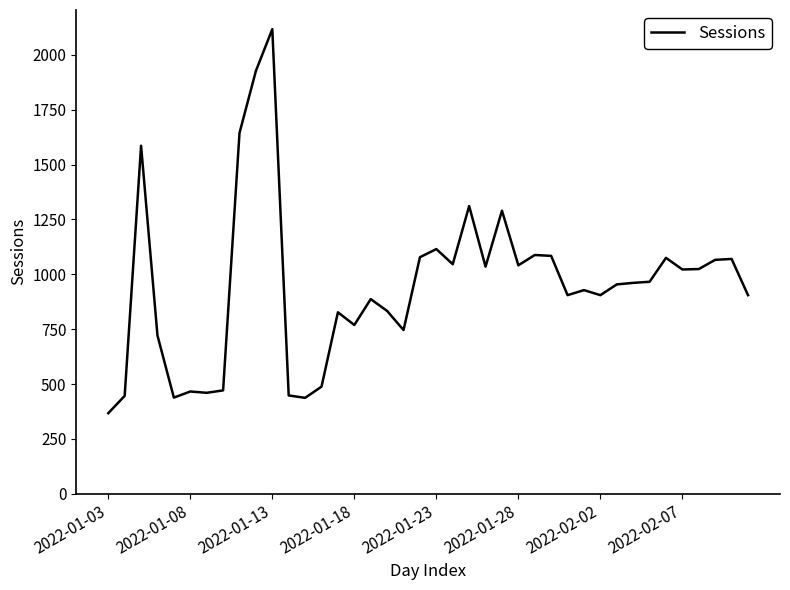

What is the maximum value shown in the chart?

2117